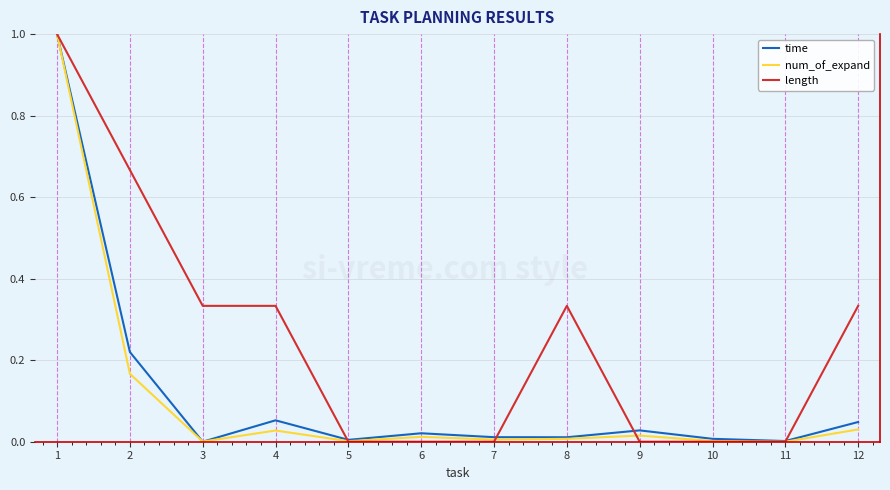

Is it true that length equals 0.4 at 9?

False